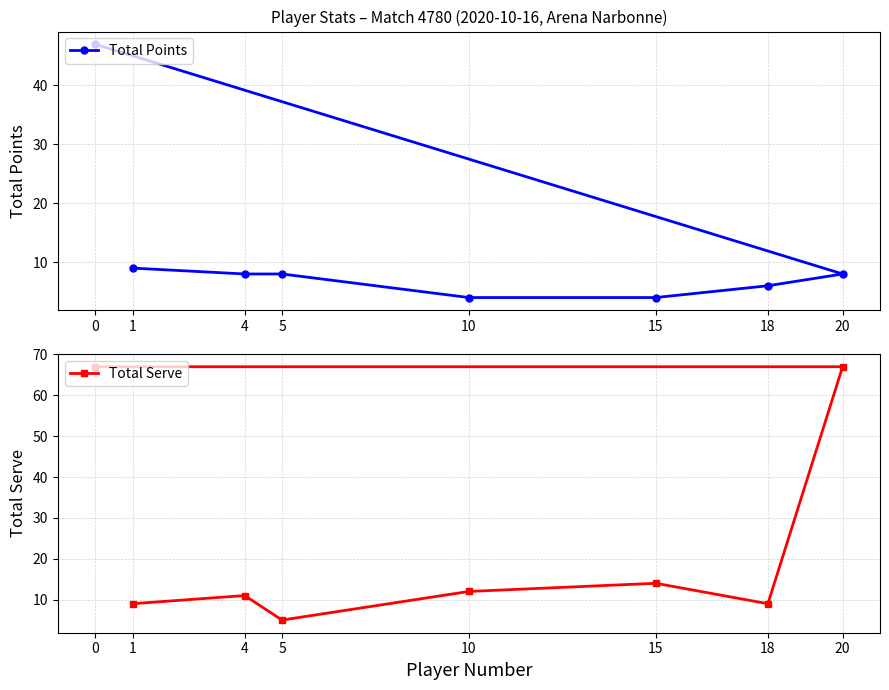

Reading left to right, transcribe all the data shown in this chart.

Total Points: 0=47	1=9	4=8	5=8	10=4	15=4	18=6	20=8
Total Serve: 0=67	1=9	4=11	5=5	10=12	15=14	18=9	20=67